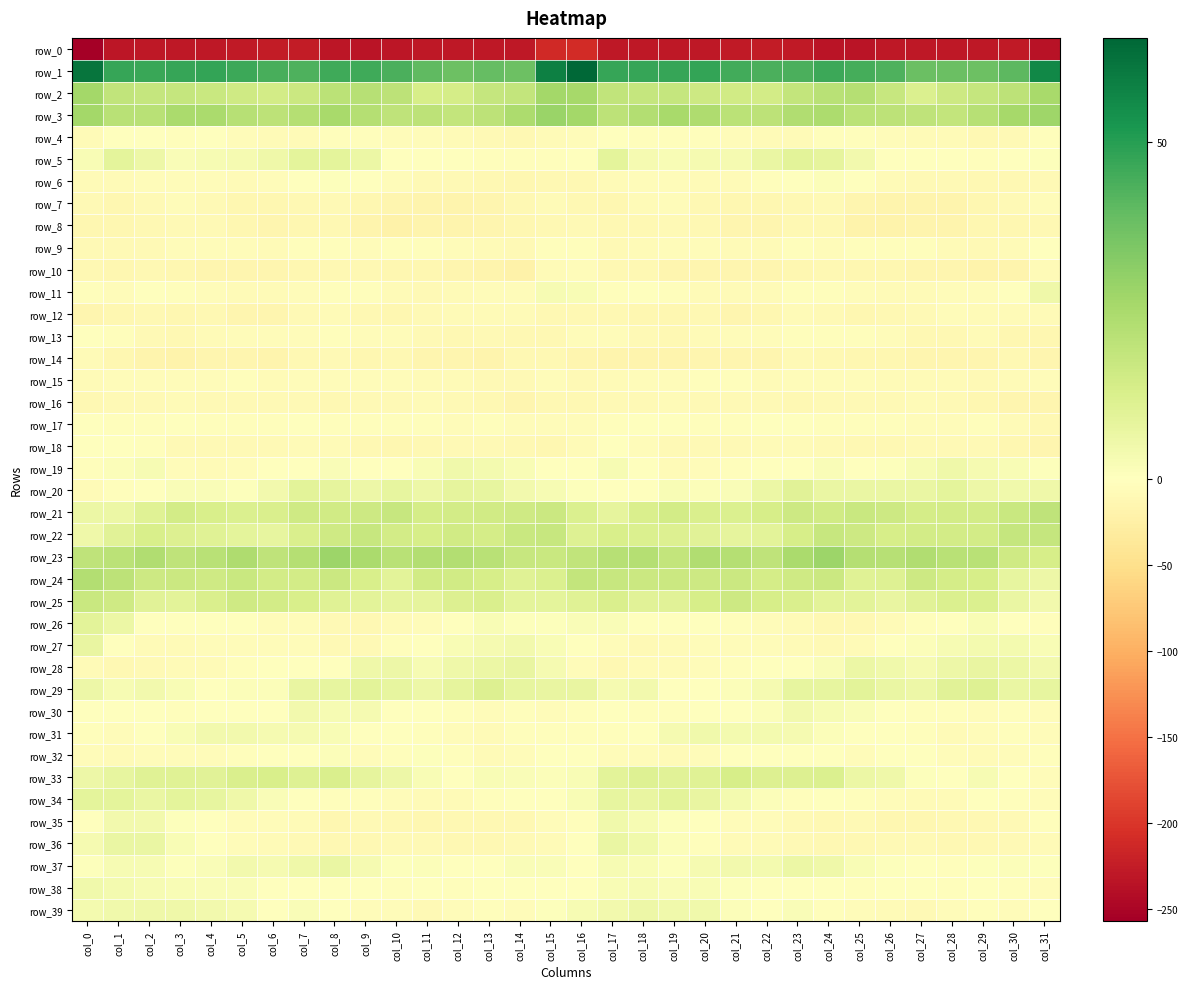

What is the sum of all row_26 values?

-76.0